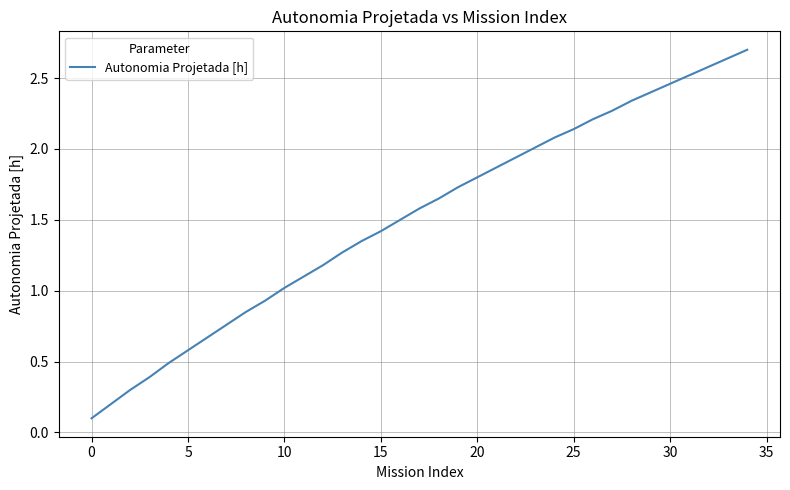

Count the number of categories in the chart.

35